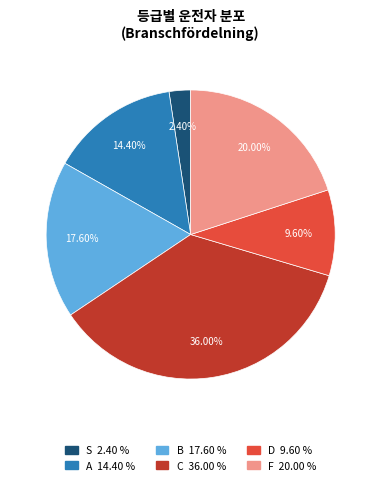

What is the largest slice in the pie chart?

C